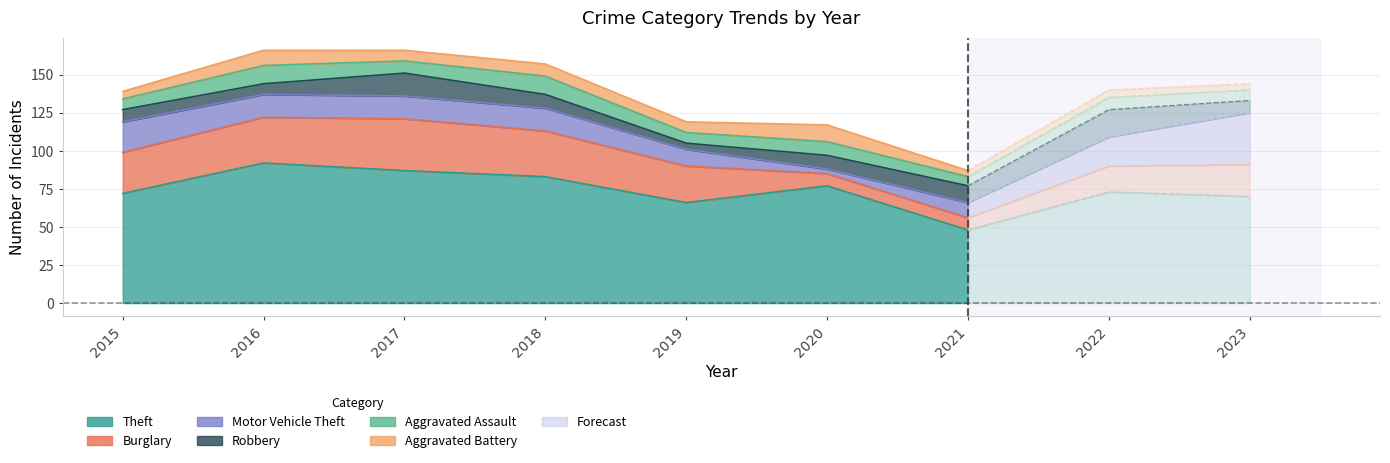

What is the value of the Aggravated Battery point at the 7th from the left?

4